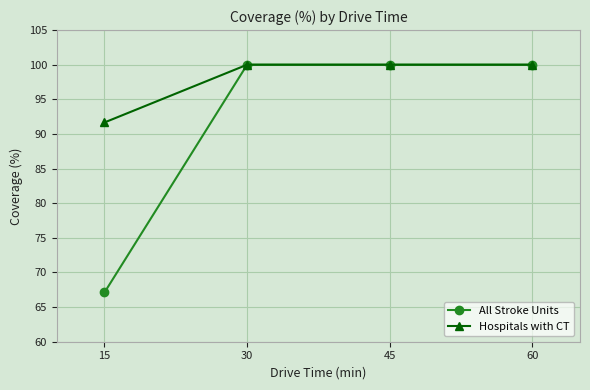

Count the number of data series in this chart.

2